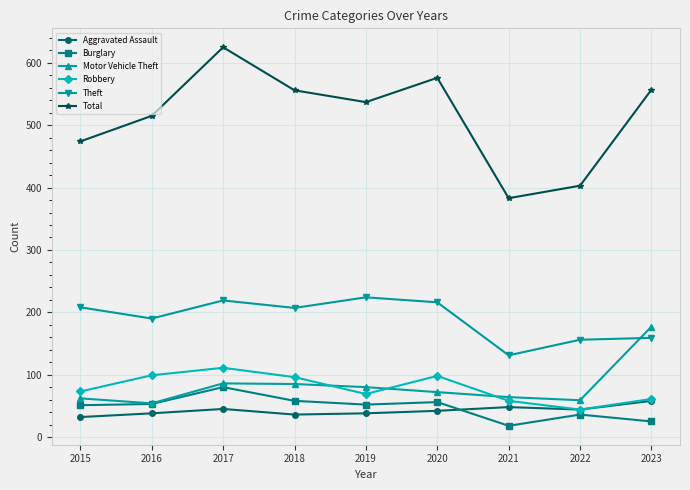

What are all the series names shown in the legend?

Aggravated Assault, Burglary, Motor Vehicle Theft, Robbery, Theft, Total